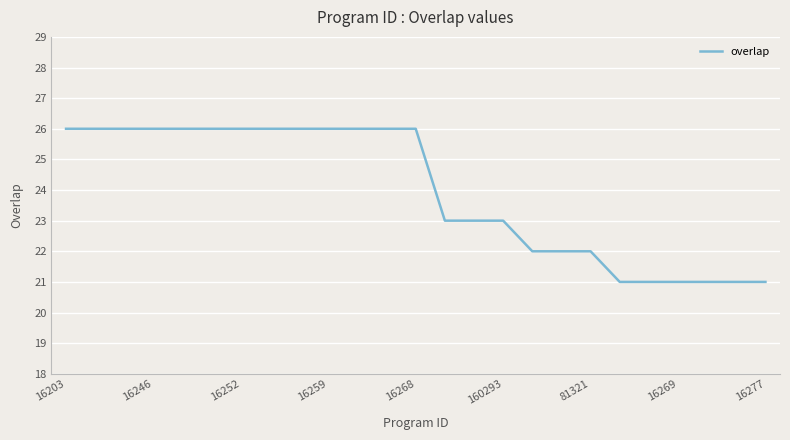

Reading right to left, transcribe all the data shown in this chart.

21	21	21	21	21	21	22	22	22	23	23	23	26	26	26	26	26	26	26	26	26	26	26	26	26